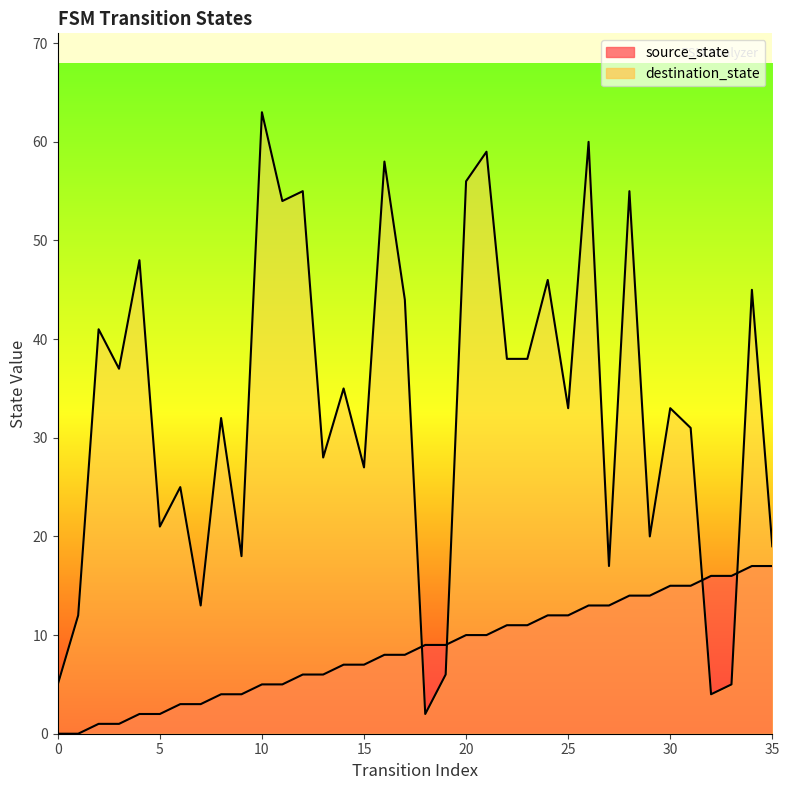

What is the difference between the highest and lowest values at 6?

22